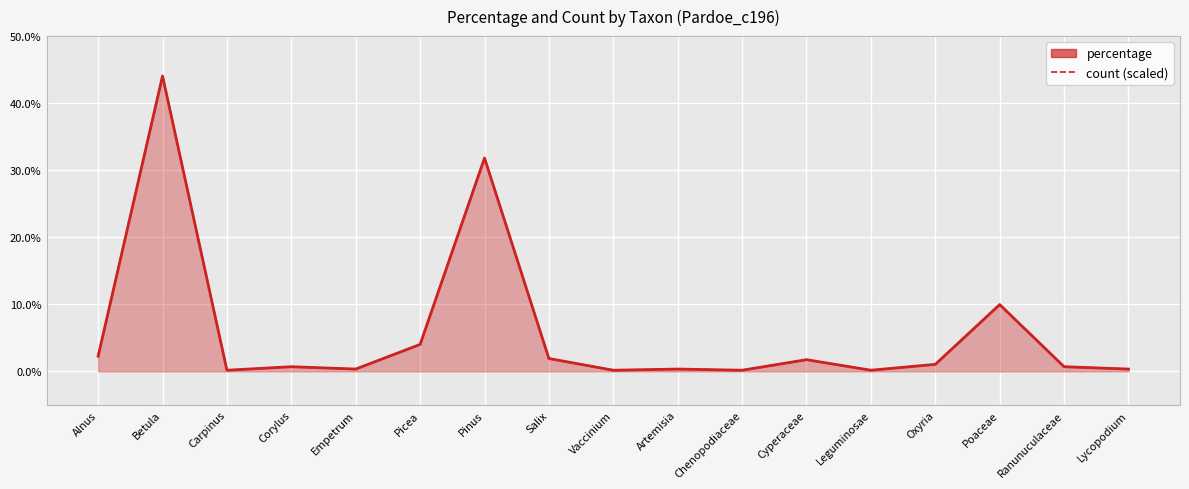

Which series has the widest spread of values?

percentage